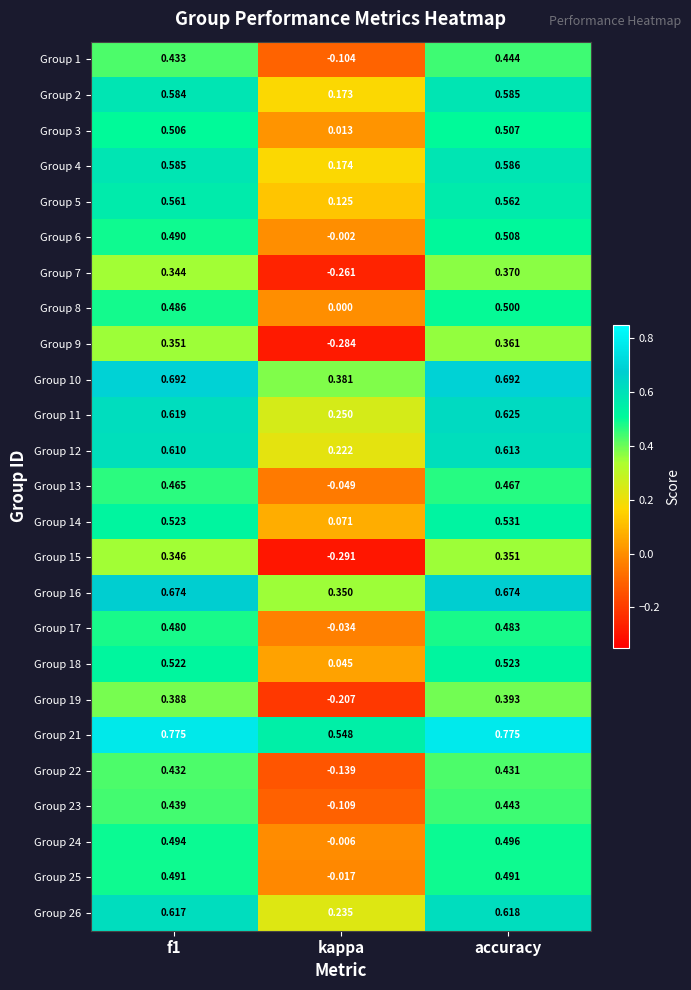

What is the total value across all series at kappa?

1.1